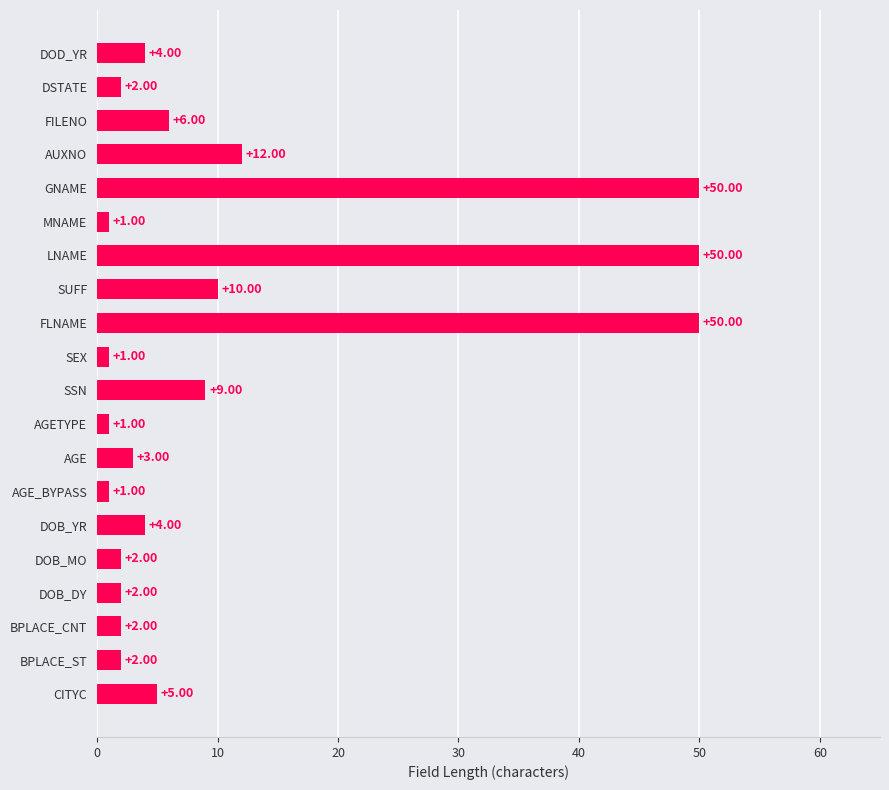

At which label is the value closest to 25?

AUXNO